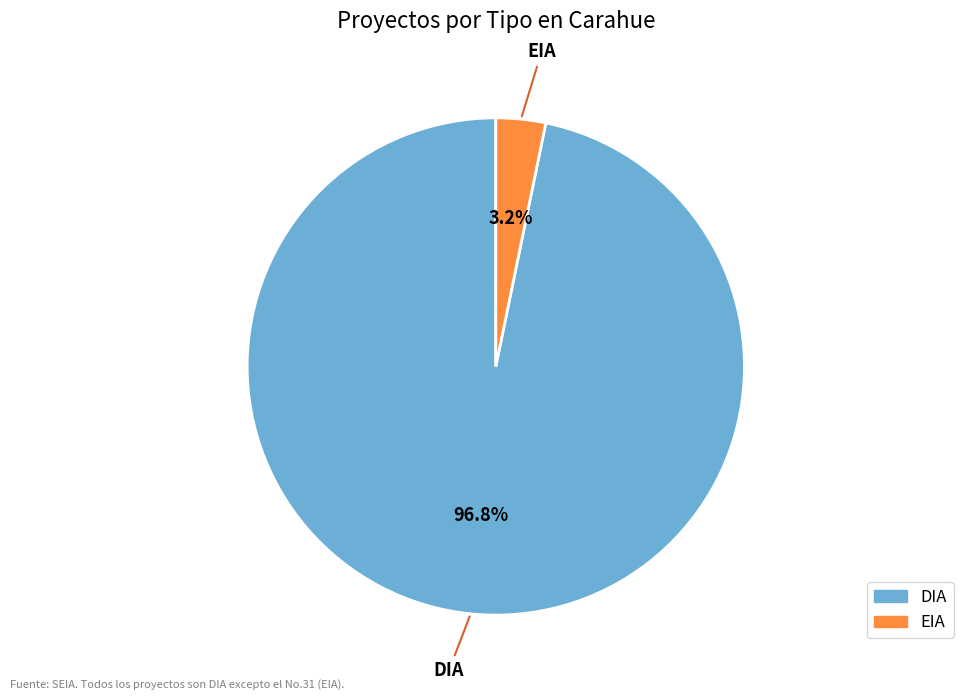

The DIA slice represents 97% of the pie. True or false?

True